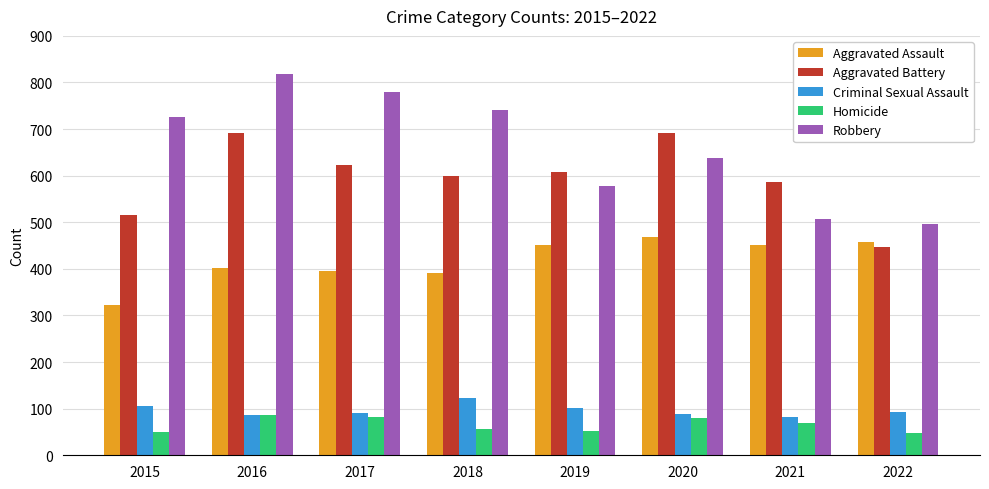

What is the minimum value for Aggravated Assault?

323